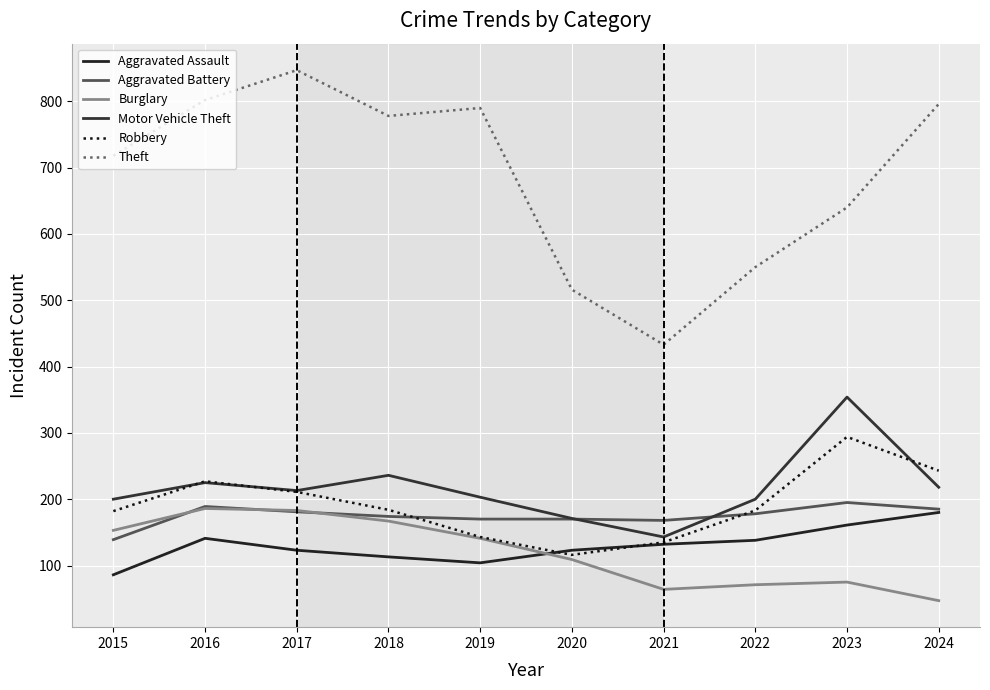

True or false: Robbery has more than 2 interior local peaks.

False